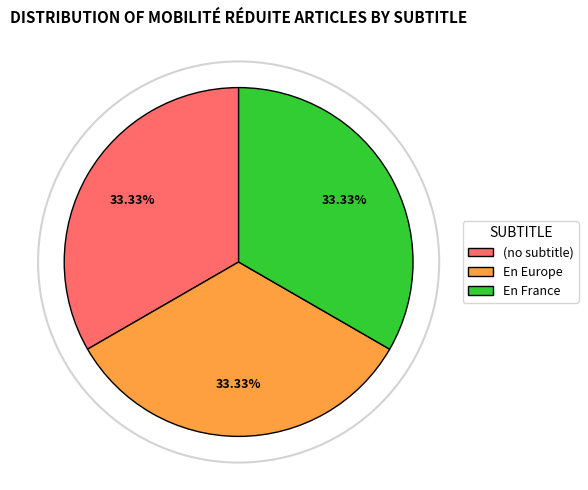

To the nearest percent, what is the difference between the largest and smallest slice percentages?

0%